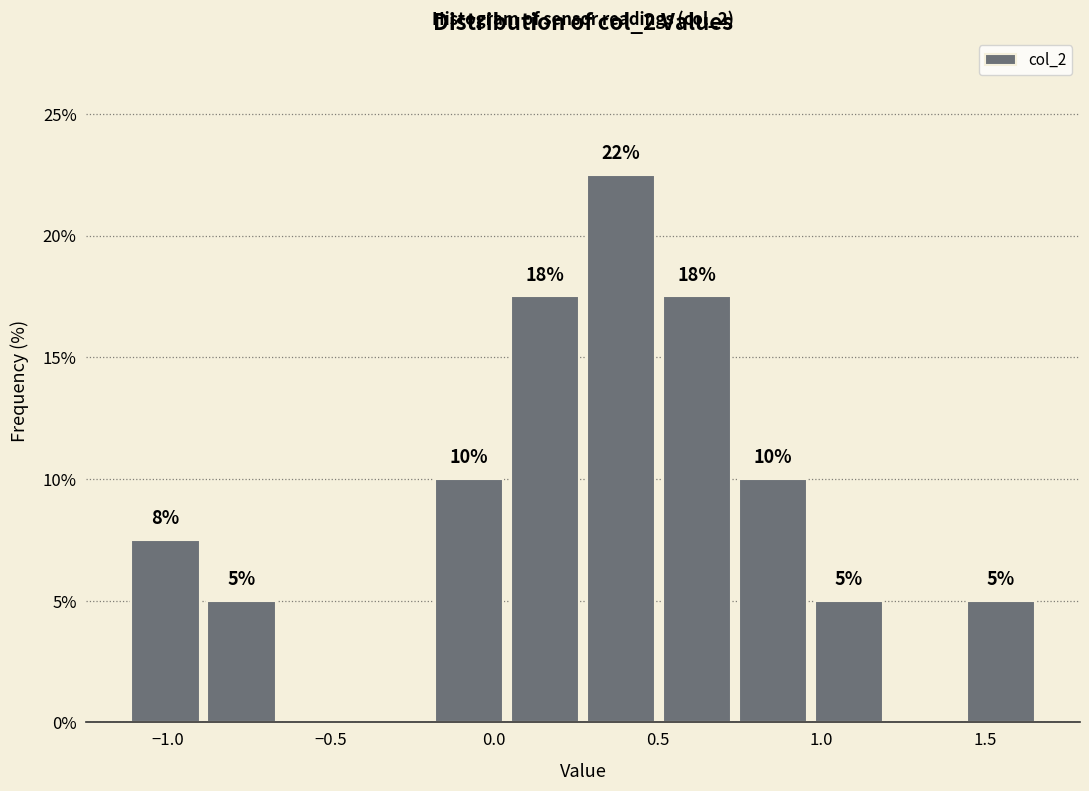

Over which range of the x-axis is the bar tallest?

0.25 to 0.50